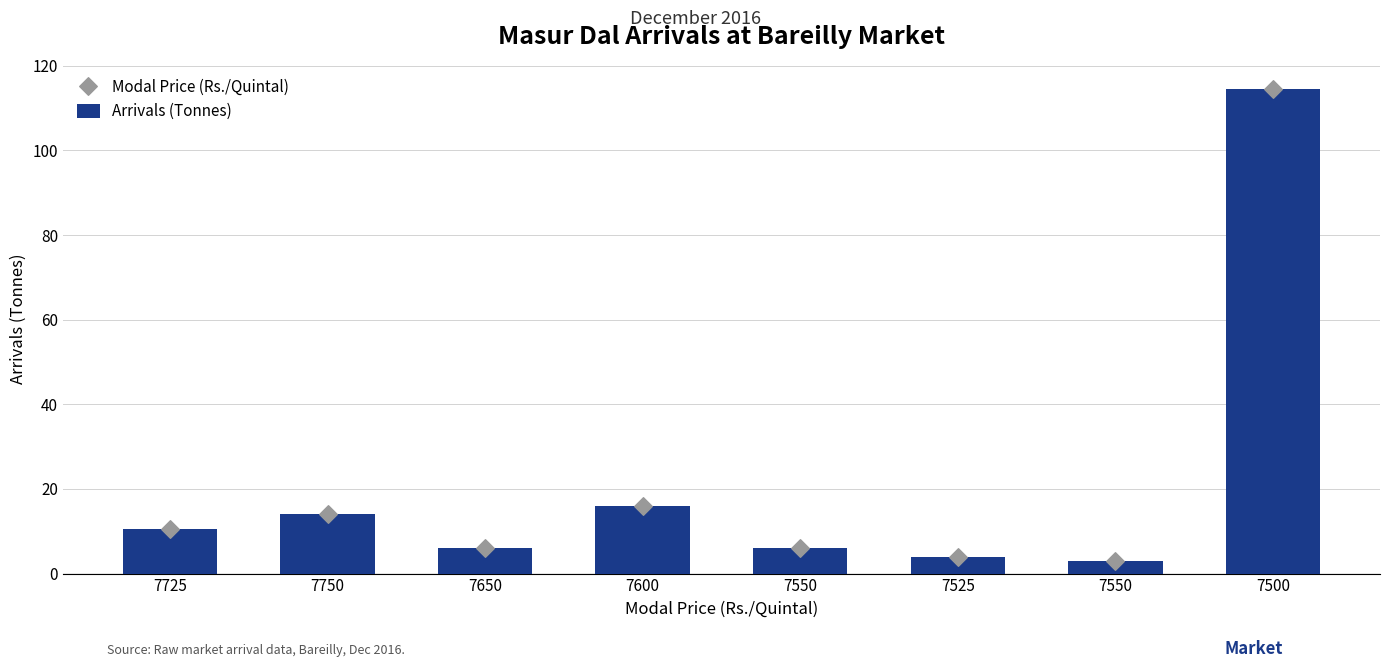

Which series has the widest spread of Y values?

Arrivals (Tonnes)